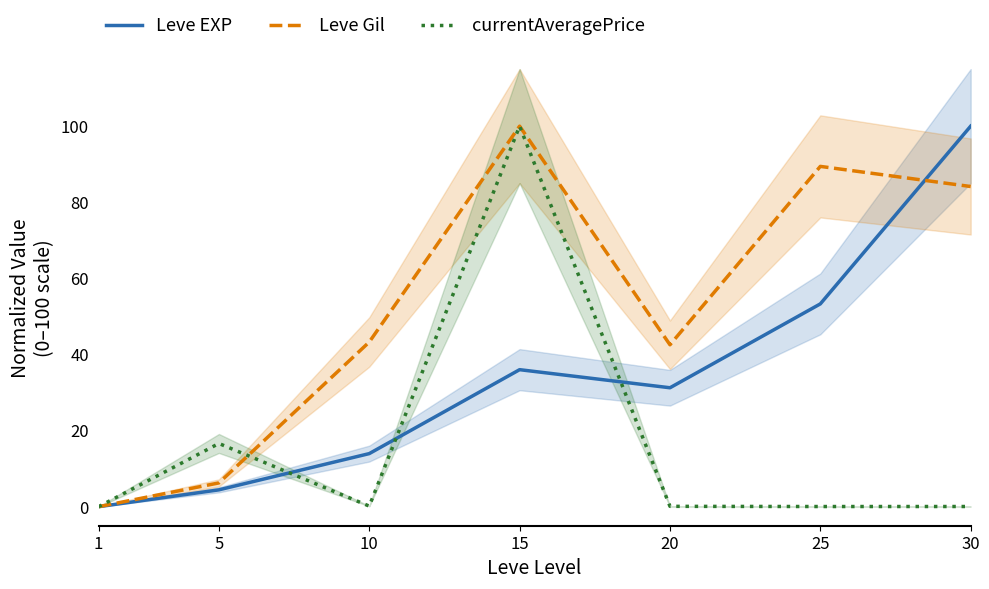

True or false: Leve EXP has a value of 53.3 at 25.

True